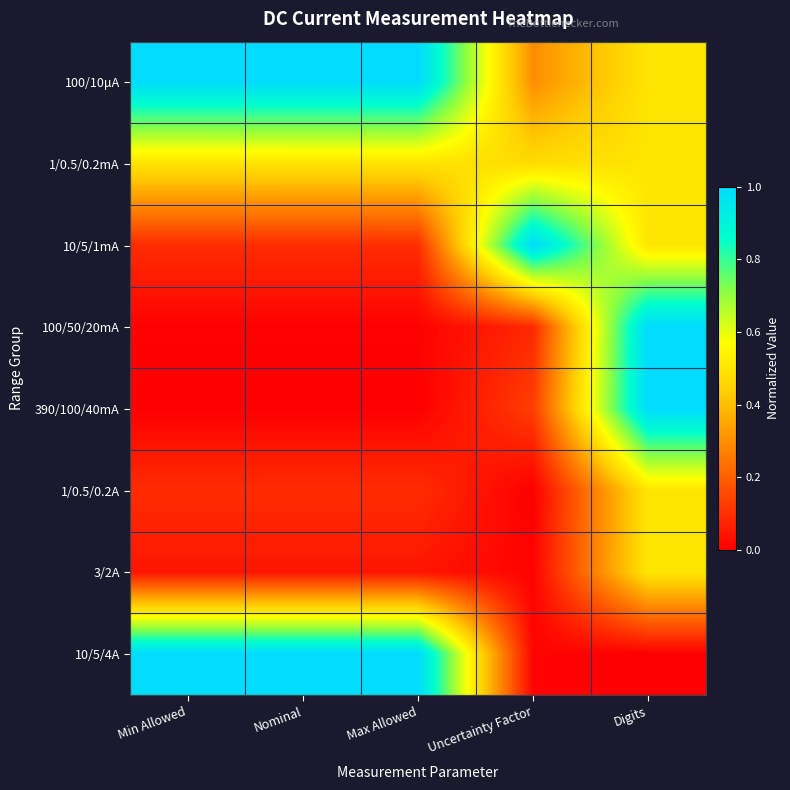

What is the total value across all series at Nominal?

2.7